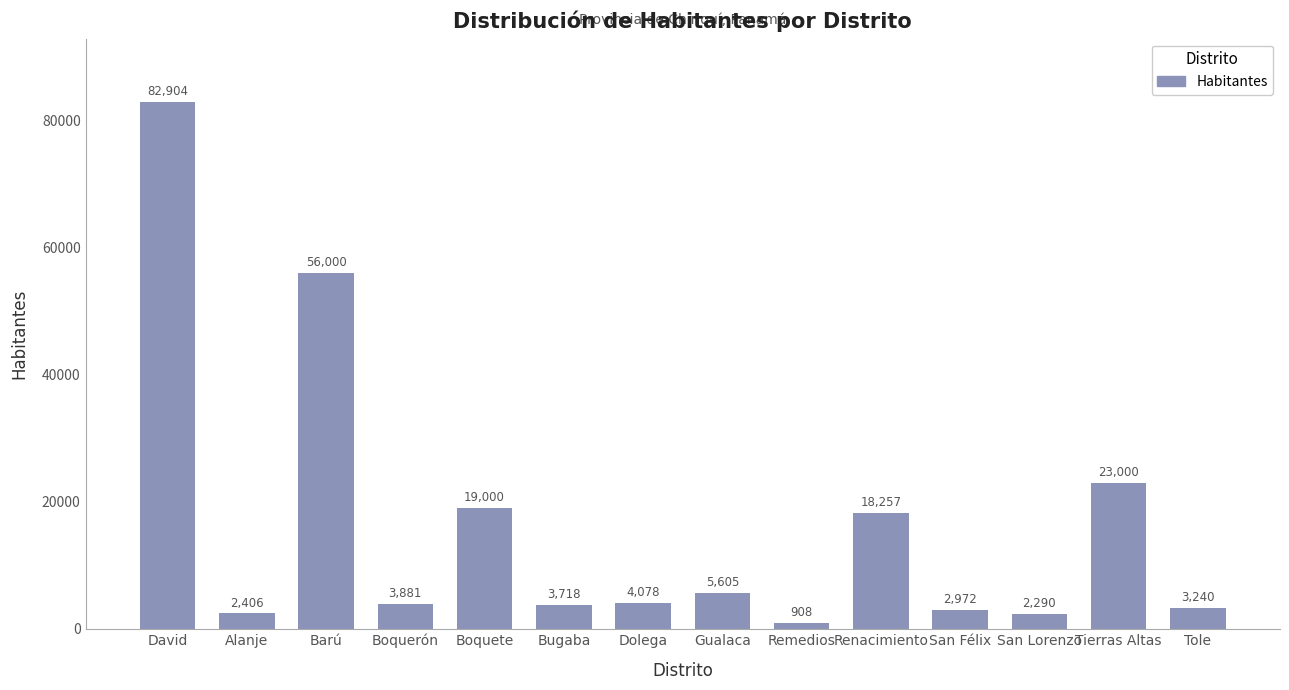

Which category has the lowest value across all series?

Remedios